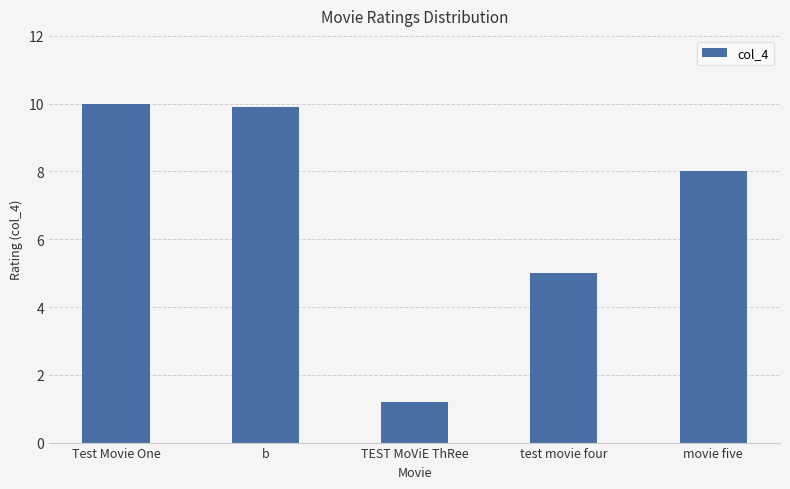

At which label does the data first exceed 8?

Test Movie One